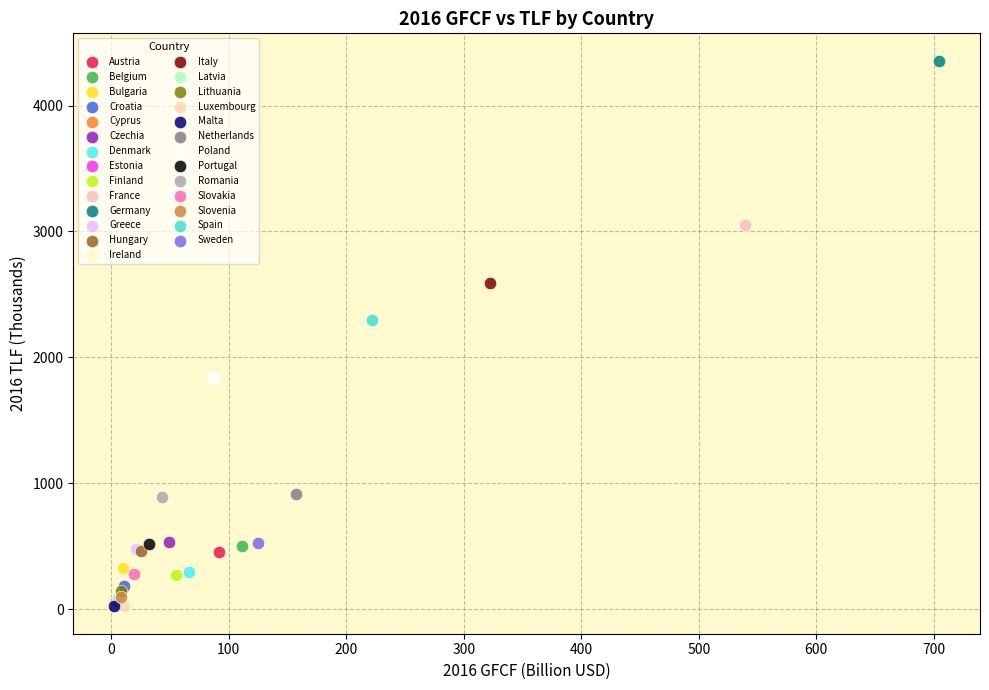

What are all the series names shown in the legend?

Austria, Belgium, Bulgaria, Croatia, Cyprus, Czechia, Denmark, Estonia, Finland, France, Germany, Greece, Hungary, Ireland, Italy, Latvia, Lithuania, Luxembourg, Malta, Netherlands, Poland, Portugal, Romania, Slovakia, Slovenia, Spain, Sweden